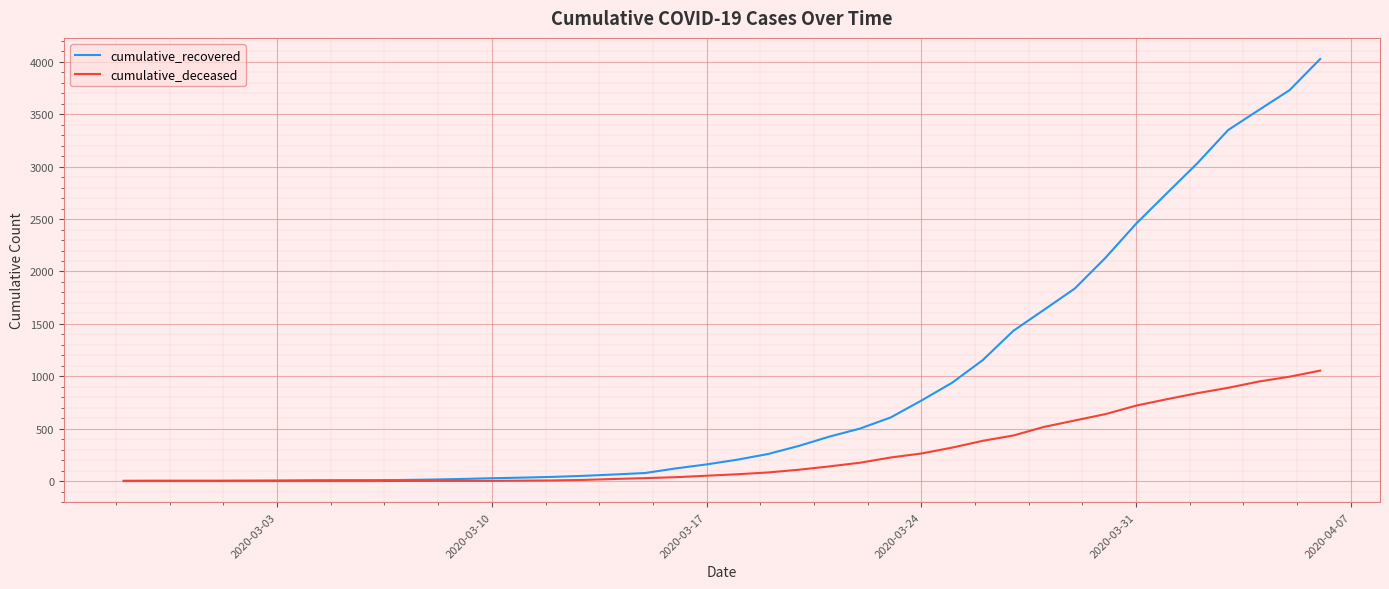

Which series has the largest range (max minus min)?

cumulative_recovered